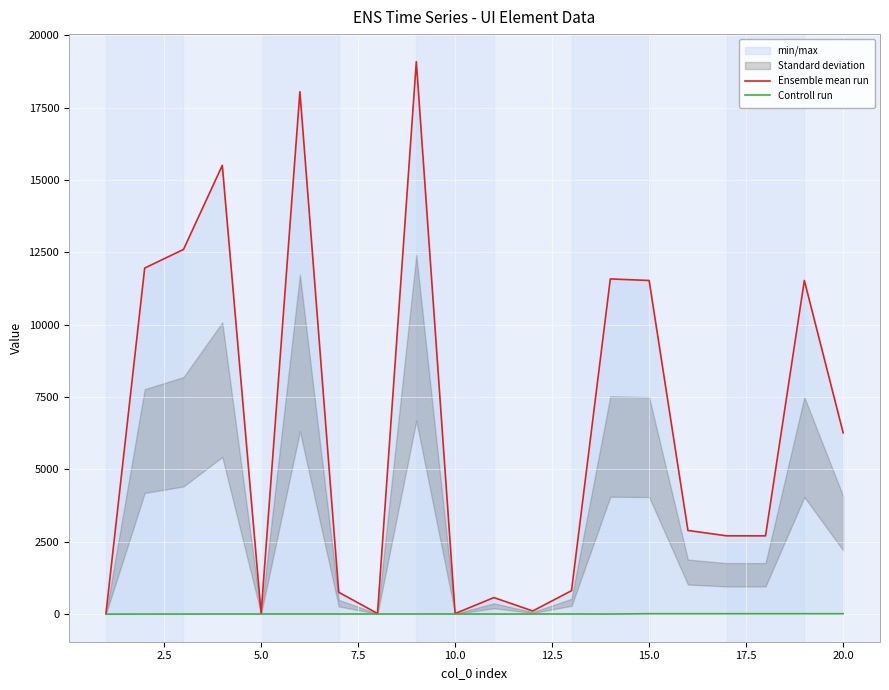

Which category has the highest value in the Controll run series?

15.0